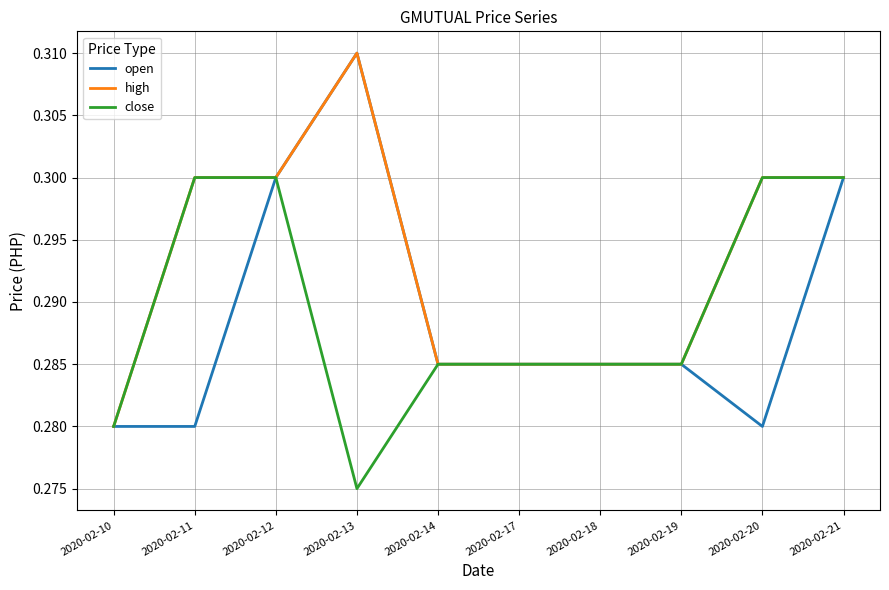

Which series has the largest total across all categories?

high